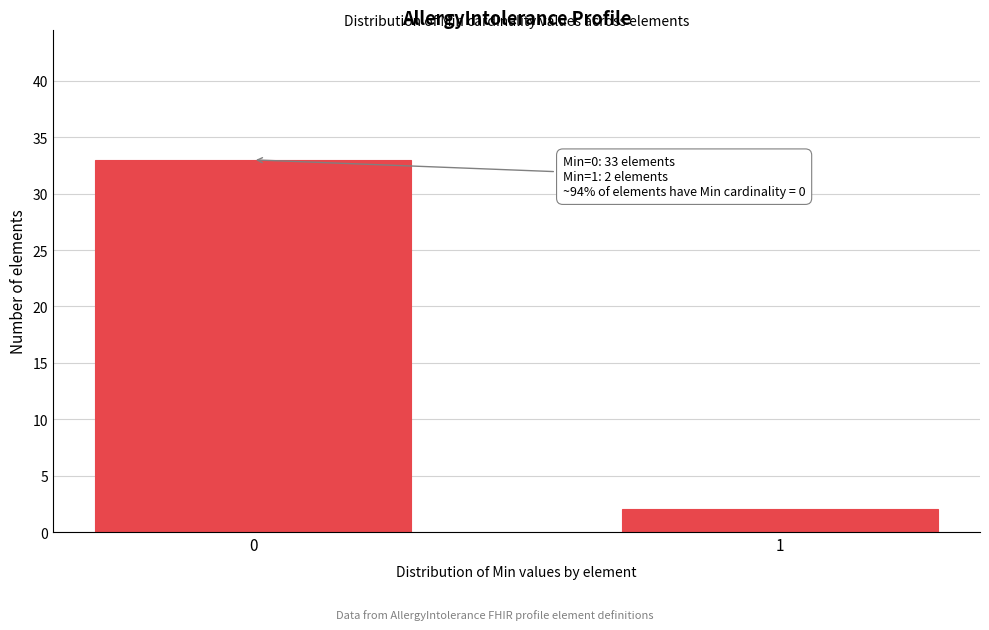

Reading right to left, transcribe all the data shown in this chart.

2	33